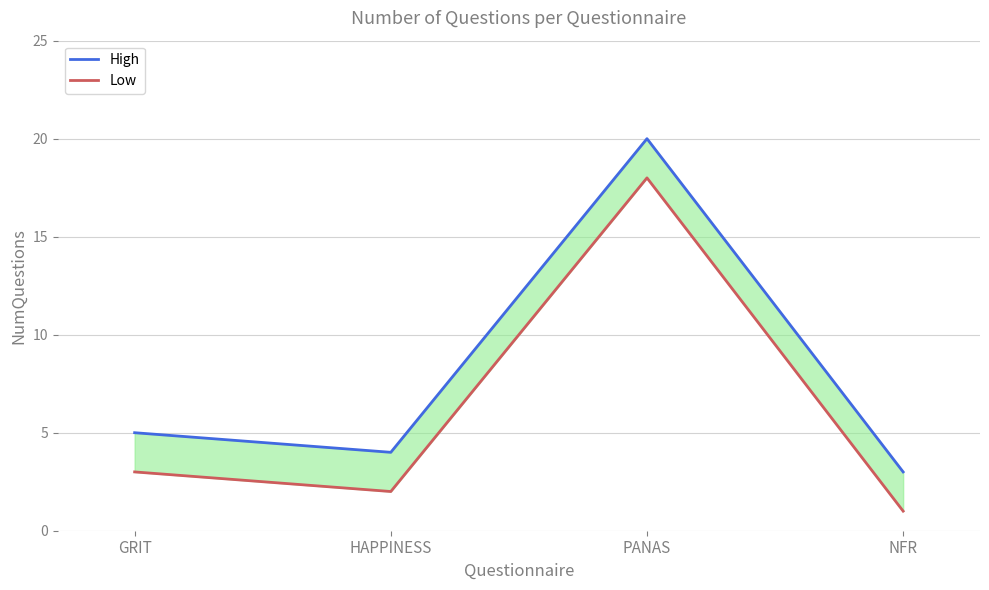

What is the total value across all series at GRIT?

8